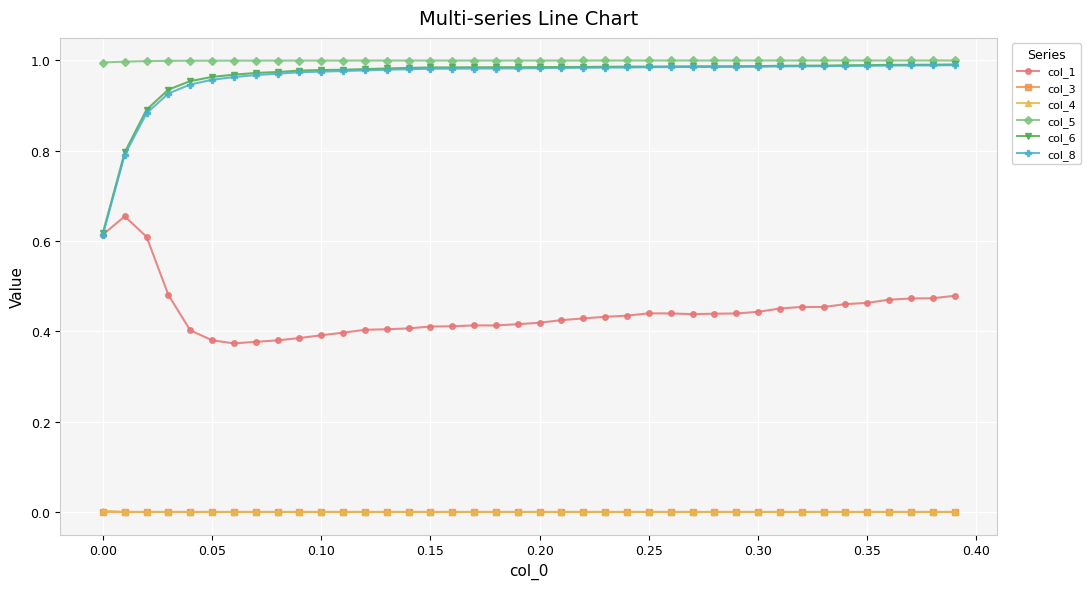

What are all the series names shown in the legend?

col_1, col_3, col_4, col_5, col_6, col_8